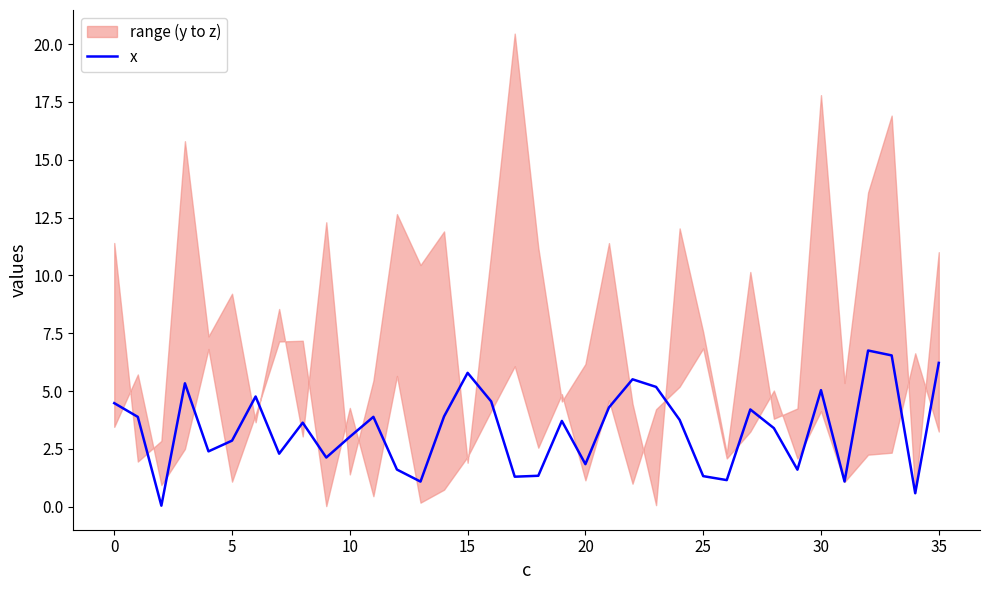

What is the change in value from 15 to 26?

-4.6